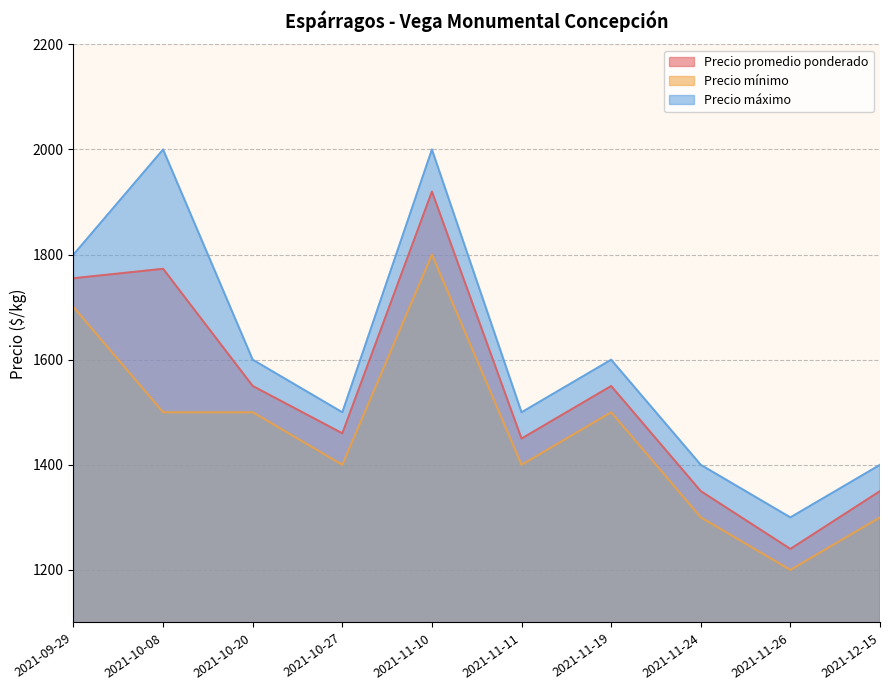

List the series in order of their peak value, highest first.

Precio máximo, Precio promedio ponderado, Precio mínimo